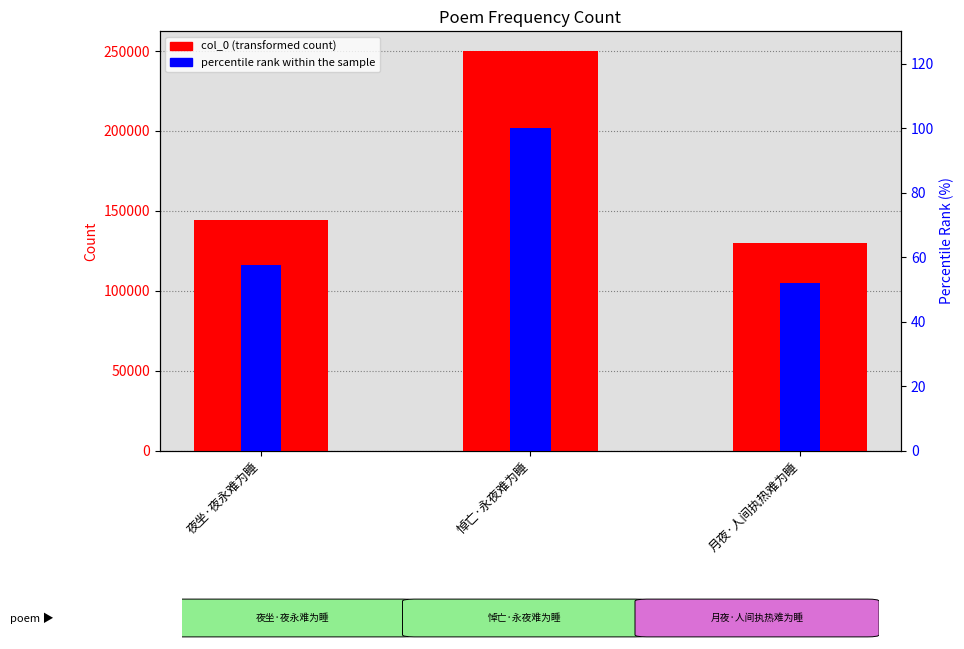

Reading left to right, transcribe all the data shown in this chart.

col_0: 143992.0	249859.0	130180.0
percentile rank within the sample: 57.6	100.0	52.1